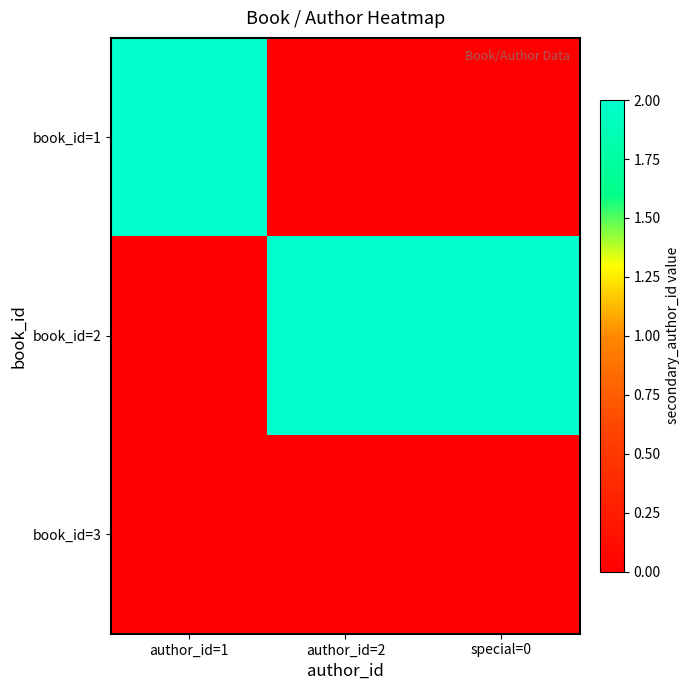

Rank the series by their maximum value, from highest to lowest.

book_id=1, book_id=2, book_id=3